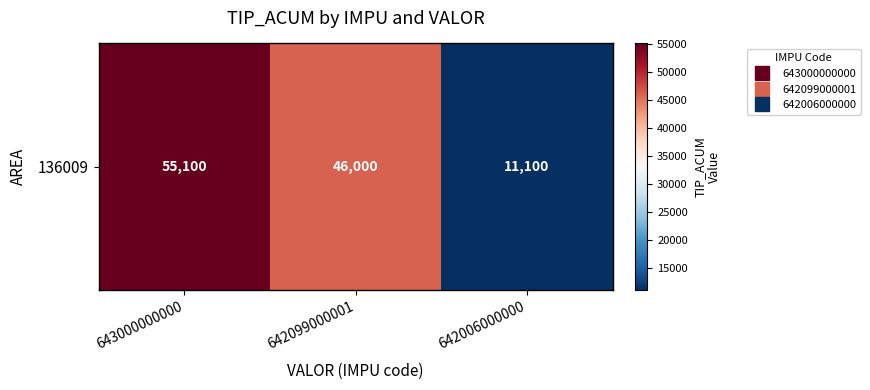

The value at 642099000001 is 21498. True or false?

False